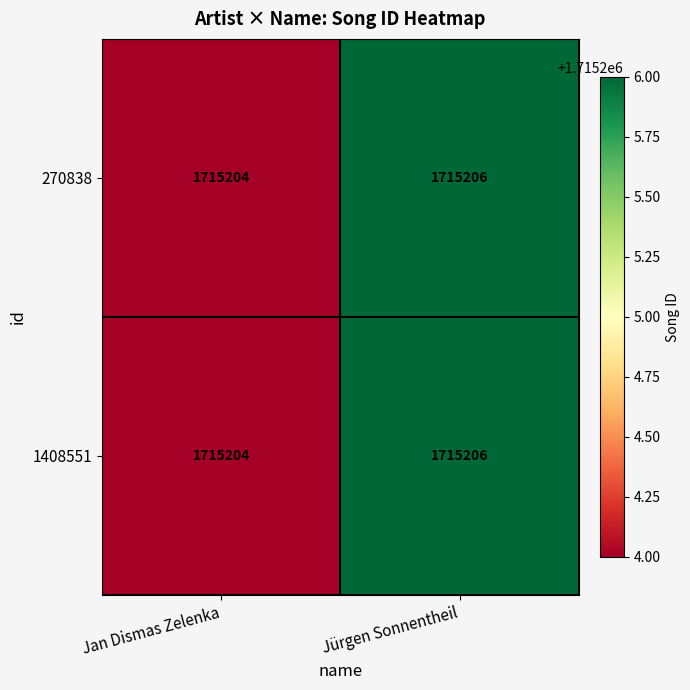

Reading left to right, transcribe all the data shown in this chart.

270838: Jan Dismas Zelenka=1715204	Jürgen Sonnentheil=1715206
1408551: Jan Dismas Zelenka=1715204	Jürgen Sonnentheil=1715206